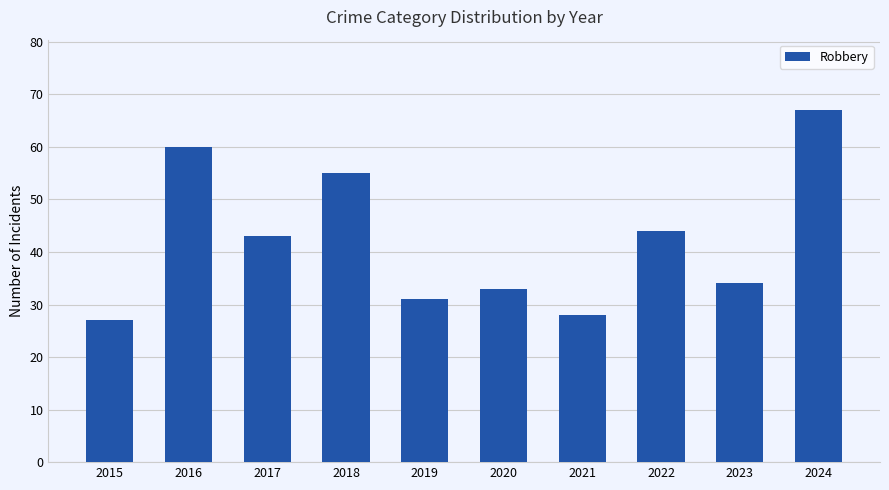

How many categories are shown in the chart?

10